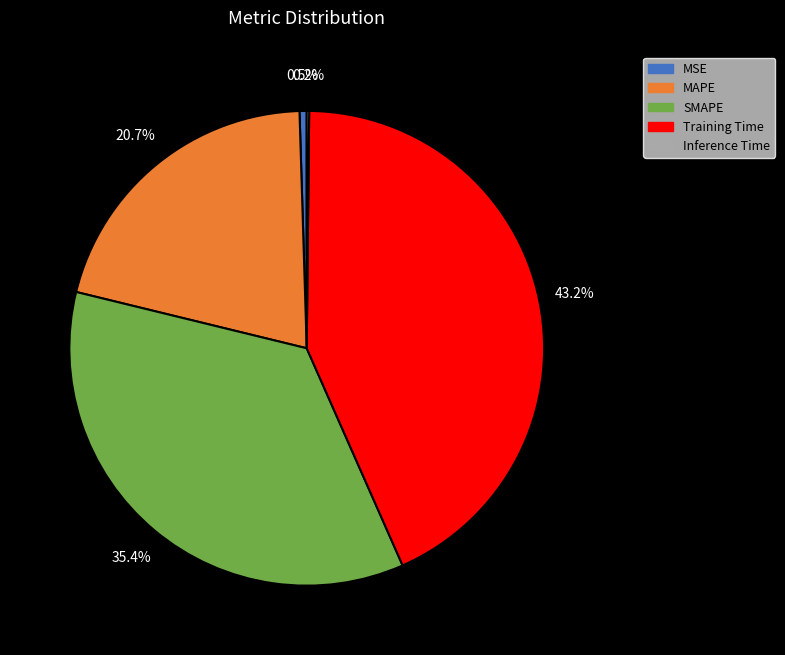

Which category has the biggest portion of the pie?

Training Time